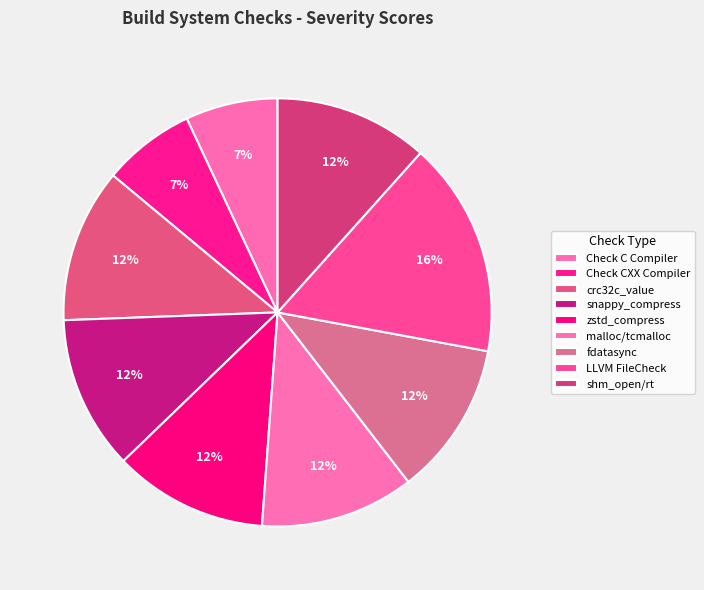

To the nearest percent, what is the difference between the largest and smallest slice percentages?

9%